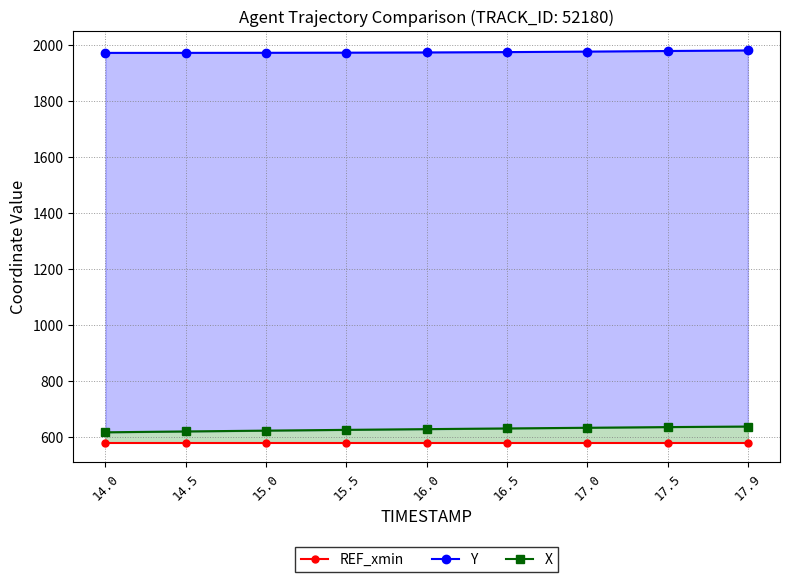

True or false: X has a value of 626.9 at 16.0.

True